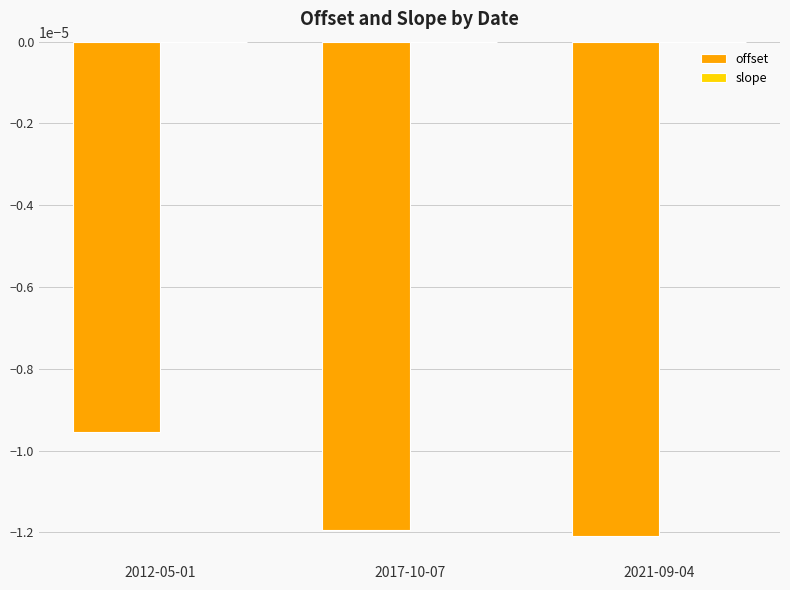

At which category is the sum across all series the highest?

2012-05-01